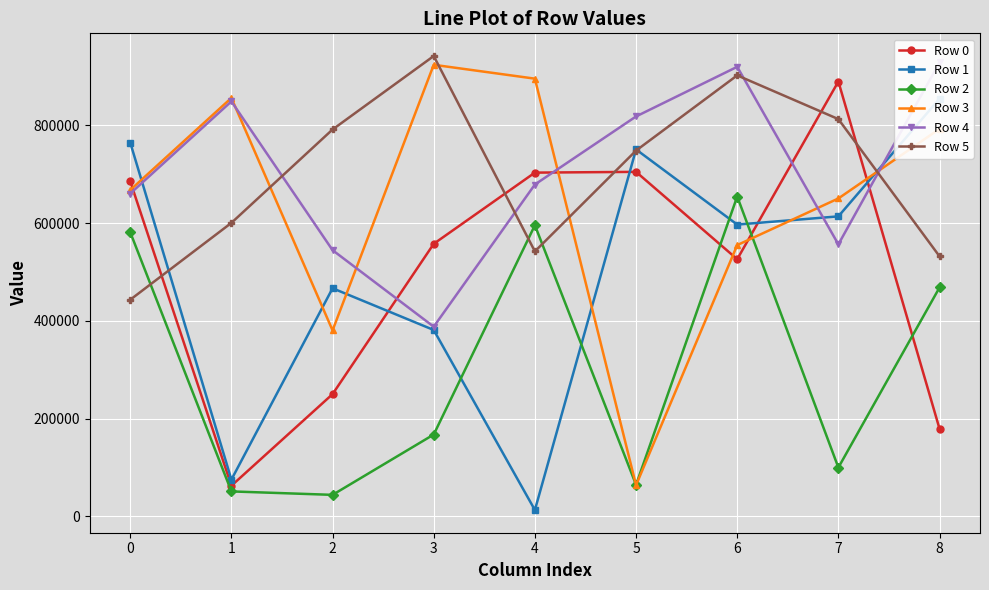

At which category does Row 0 reach its first local valley?

1